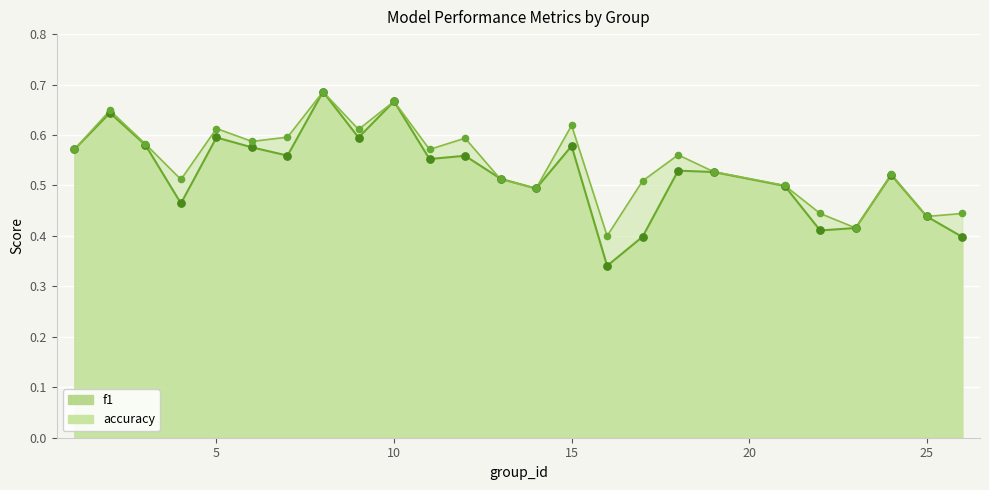

Is the value of f1 at 26 greater than the value of accuracy at 22?

No